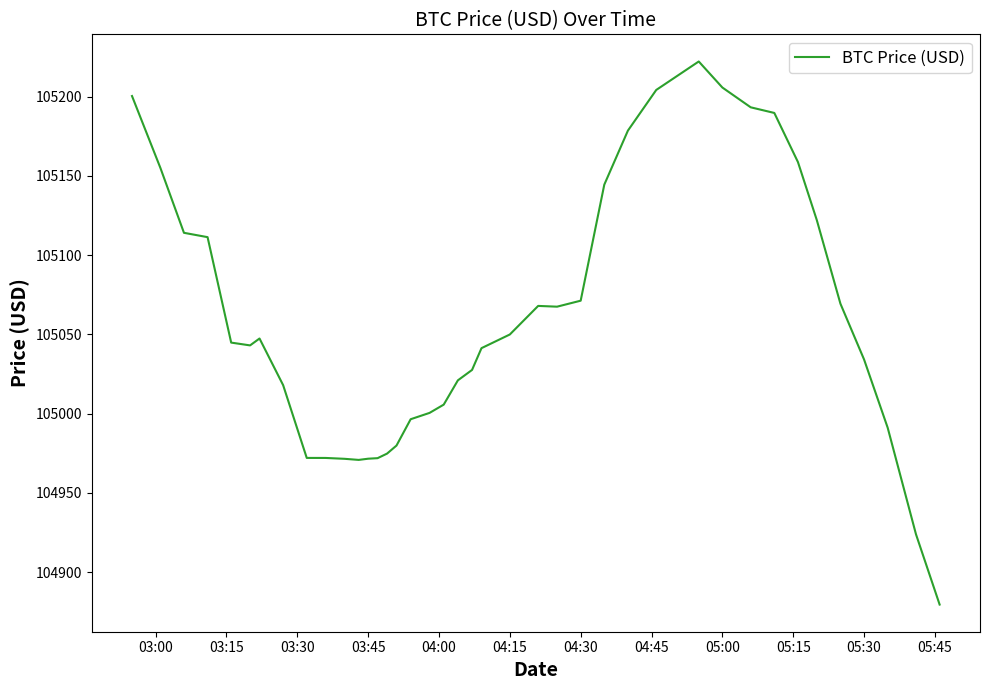

What is the difference between the maximum and minimum values?

342.7